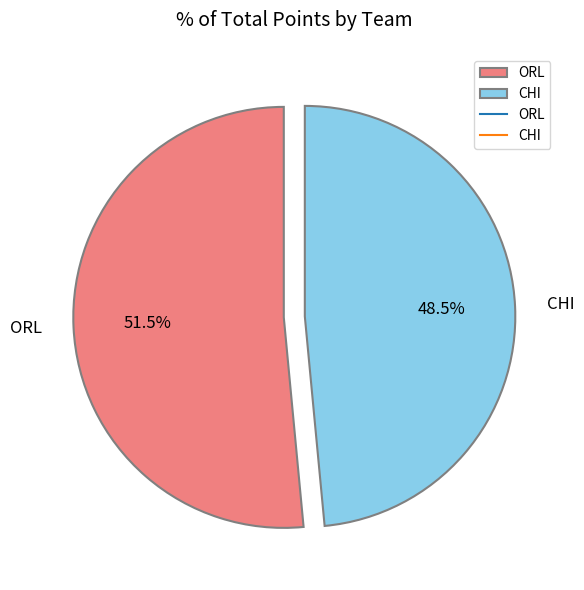

What is the largest slice in the pie chart?

ORL